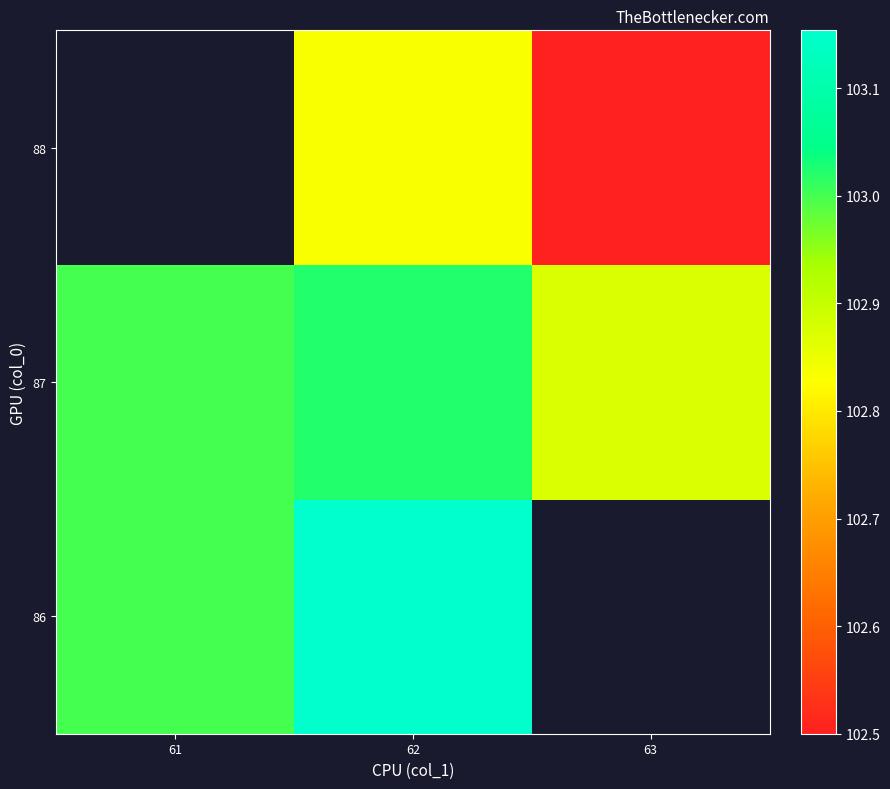

How many distinct data groups are displayed?

3